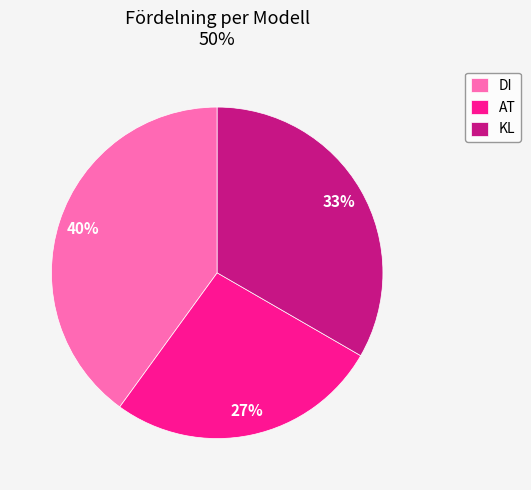

Is DI the majority of the pie?

No